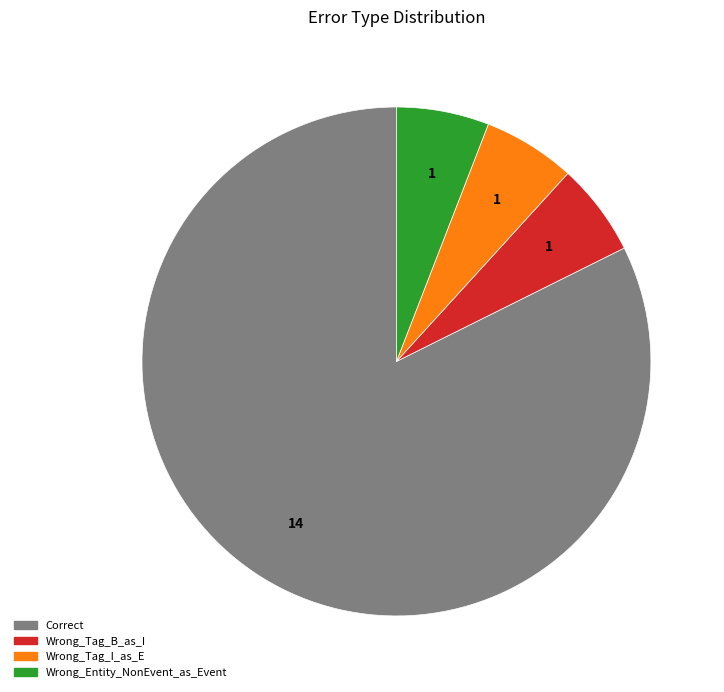

How many slices are in this pie chart?

4